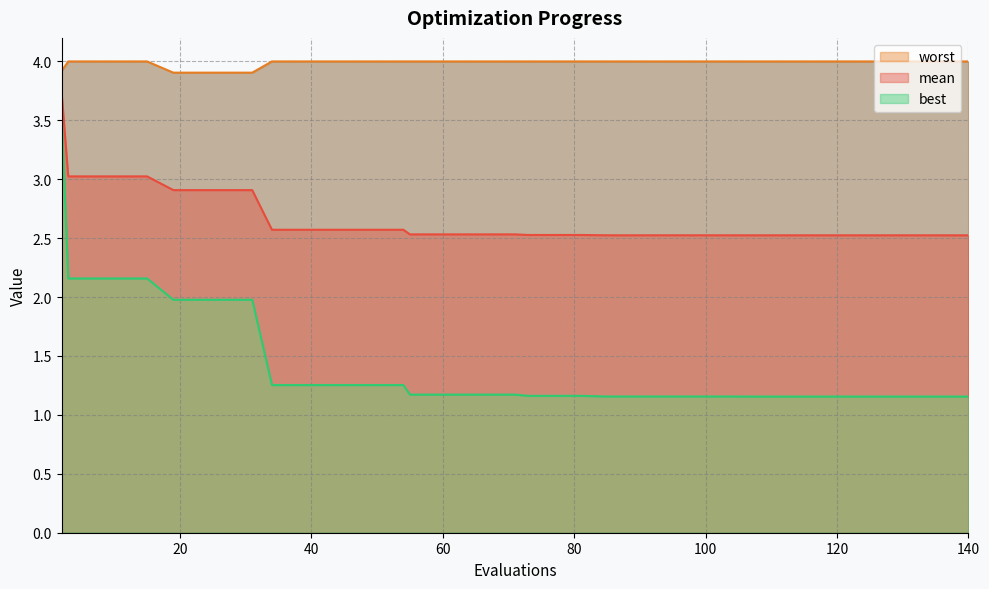

What is the sum of all mean values?

106.0